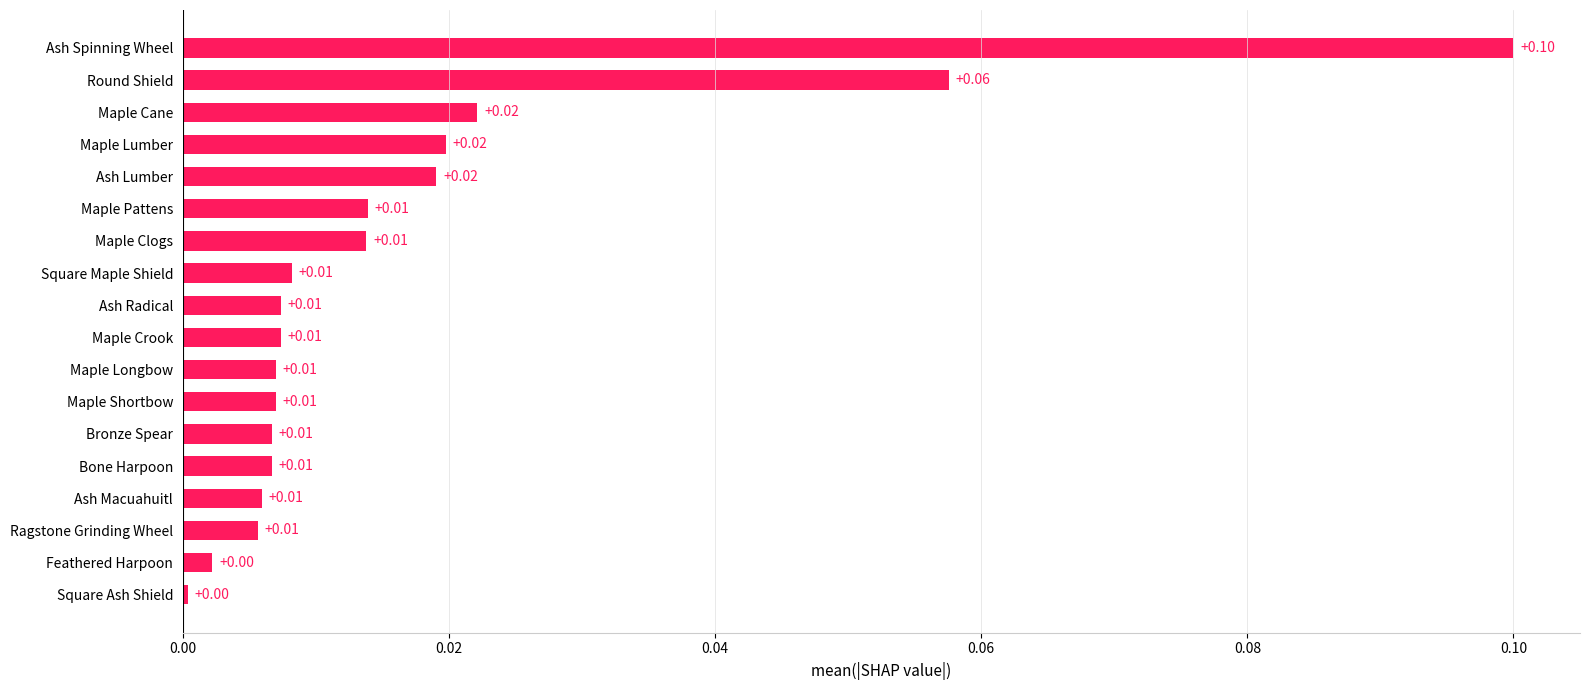

Does the chart contain stacked bars?

No